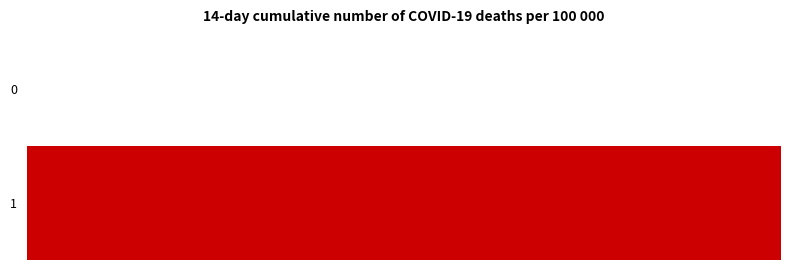

Reading left to right, what are all the values shown in this chart?

0: 103	103
1: 104	104